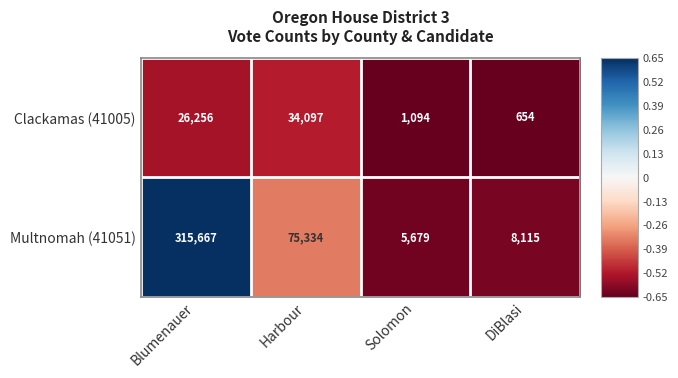

What is the sum of the Clackamas (41005) values at DiBlasi and Solomon?

1748